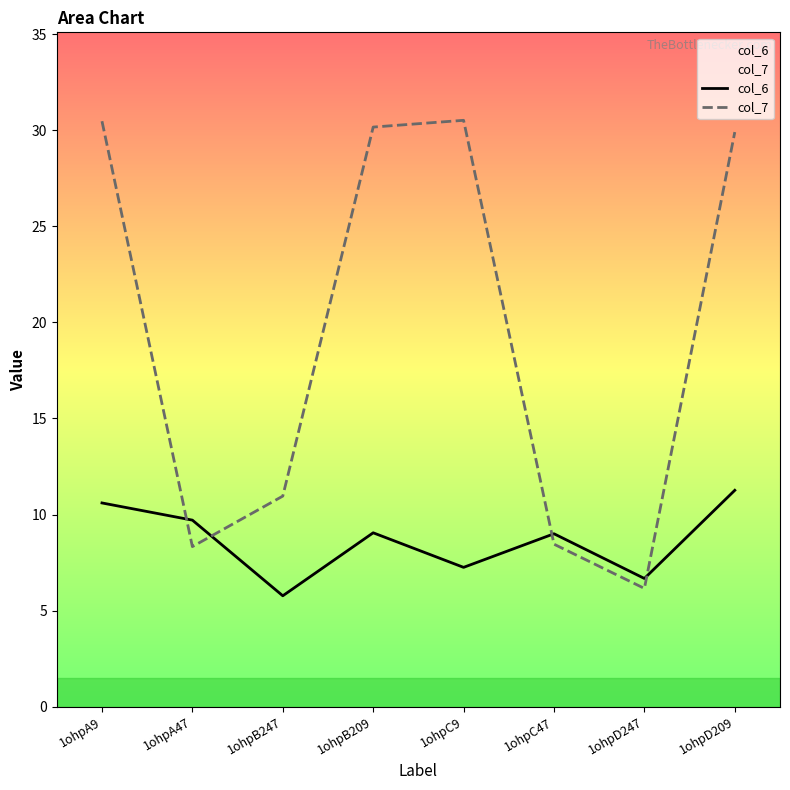

What is the difference between the maximum and minimum values in the col_7 series?

24.4